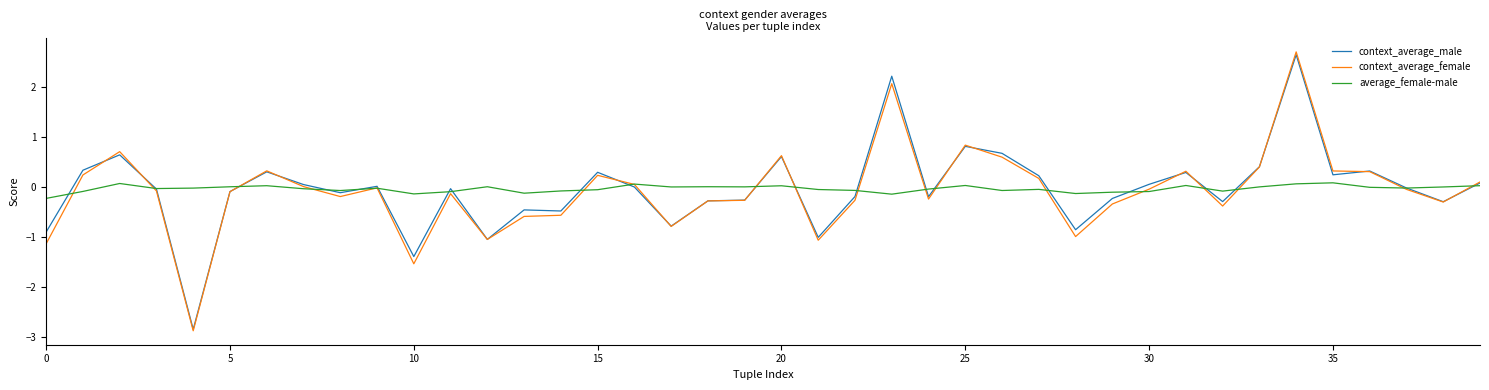

Which series ends up on top after the final intersection of context_average_female and average_female-male?

context_average_female